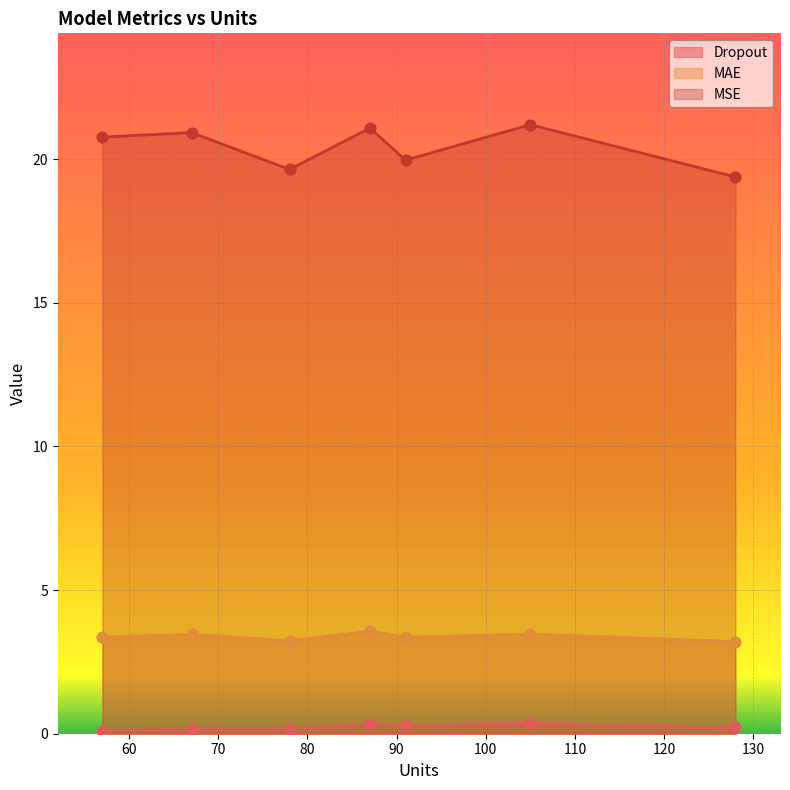

At how many categories does at least one series exceed 20?

4